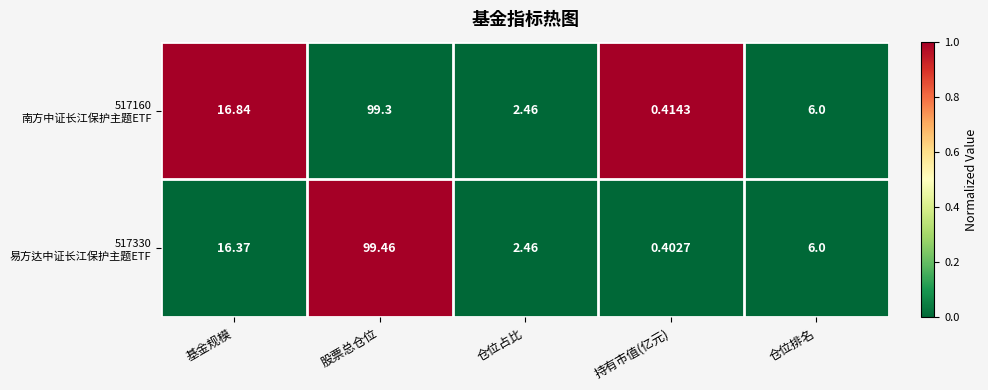

At which category does the chart reach its minimum across all series?

持有市值(亿元)